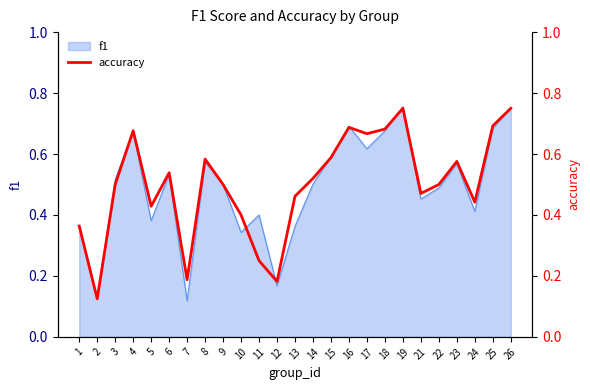

Which label corresponds to the largest value in the chart?

19